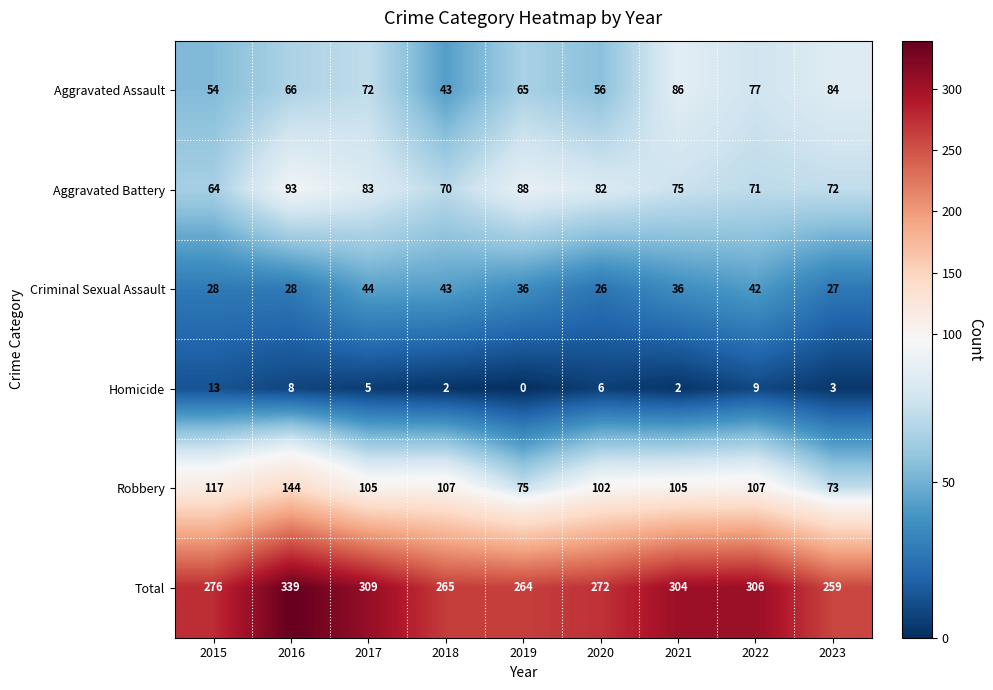

True or false: Homicide has a value of 8 at 2020.

False